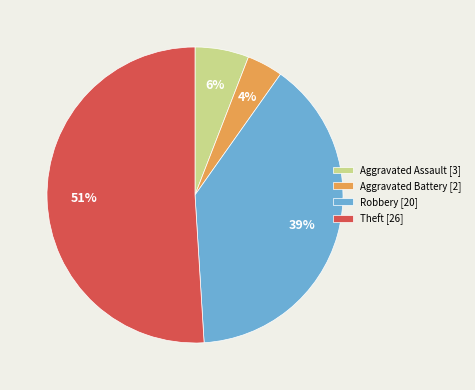

Is it true that Aggravated Assault is 6% of the pie?

True